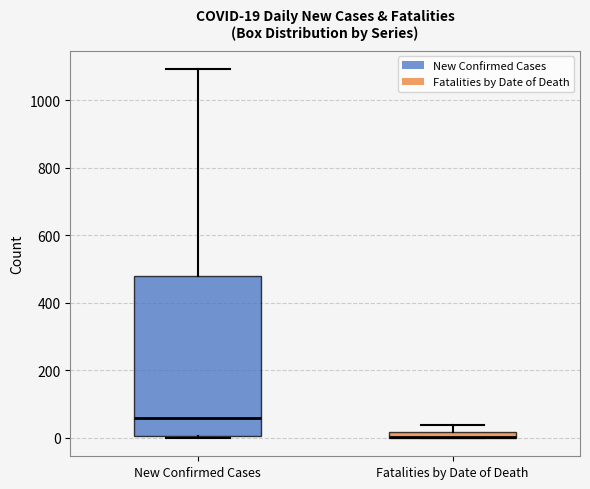

Comparing the boxes themselves (not the whiskers), which one is the tallest?

New Confirmed Cases